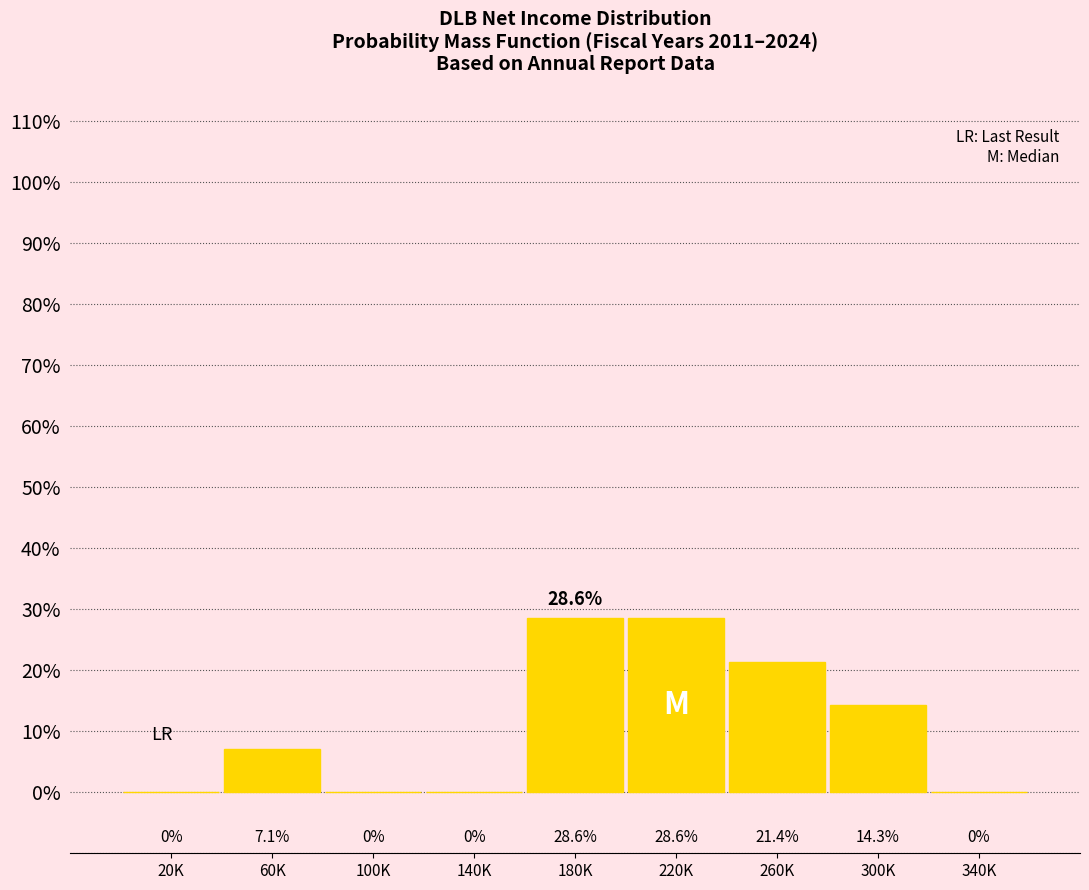

Reading left to right, list all the values displayed in this chart.

20K=0.0	60K=7.1	100K=0.0	140K=0.0	180K=28.6	220K=28.6	260K=21.4	300K=14.3	340K=0.0